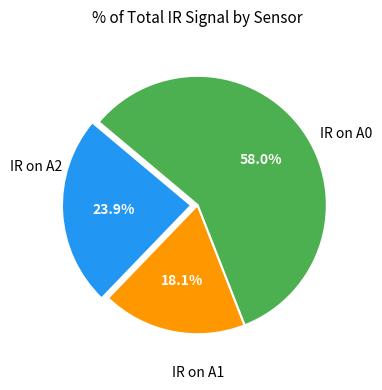

Is there any slice that represents more than half of the pie?

Yes